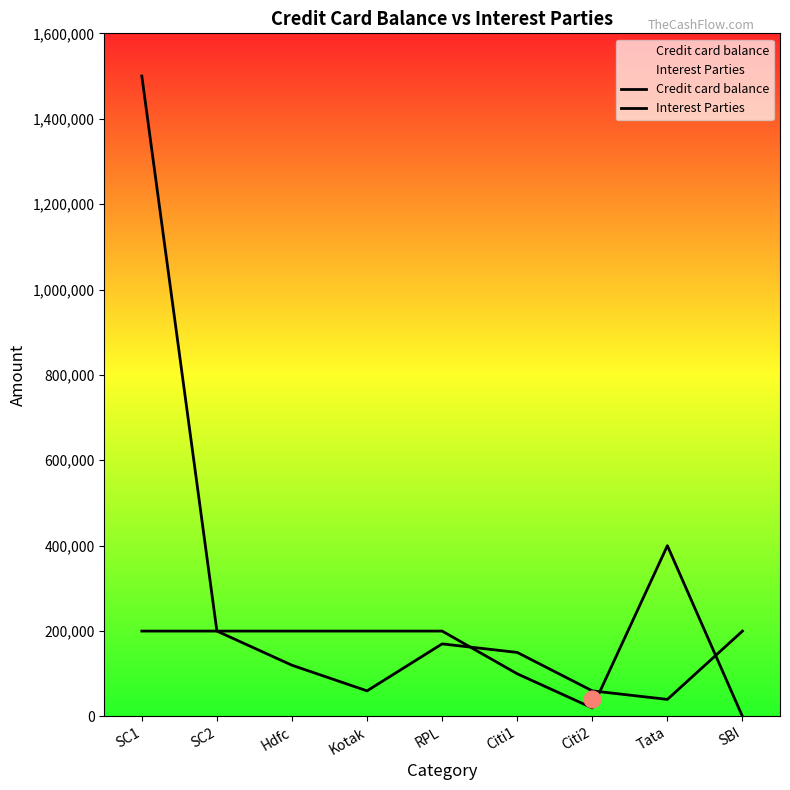

What is the difference between the Interest Parties values at Citi2 and Kotak?

180000